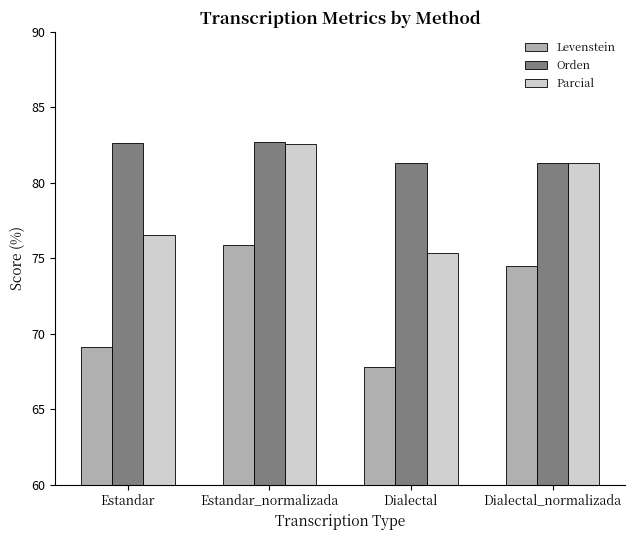

Reading left to right, what are all the values shown in this chart?

Levenstein: 69.1	75.9	67.8	74.5
Orden: 82.7	82.7	81.3	81.3
Parcial: 76.5	82.6	75.3	81.3